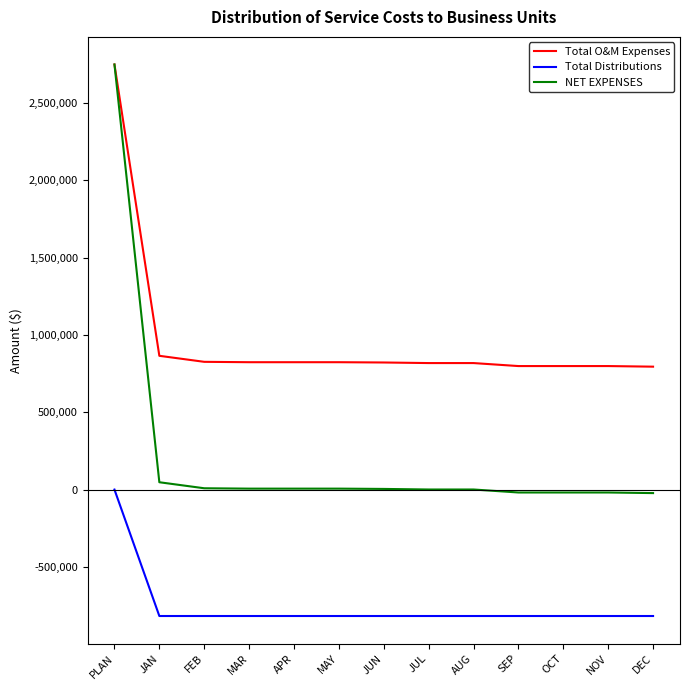

How many lines are shown in the chart?

3